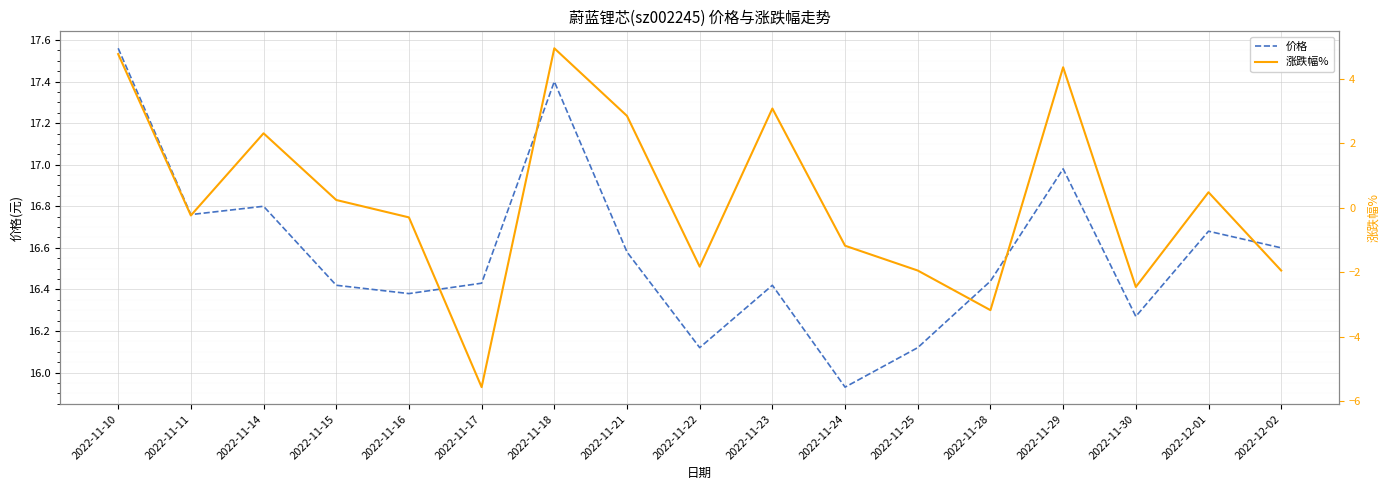

What is the value of the 价格 point at the 6th from the left?

16.4